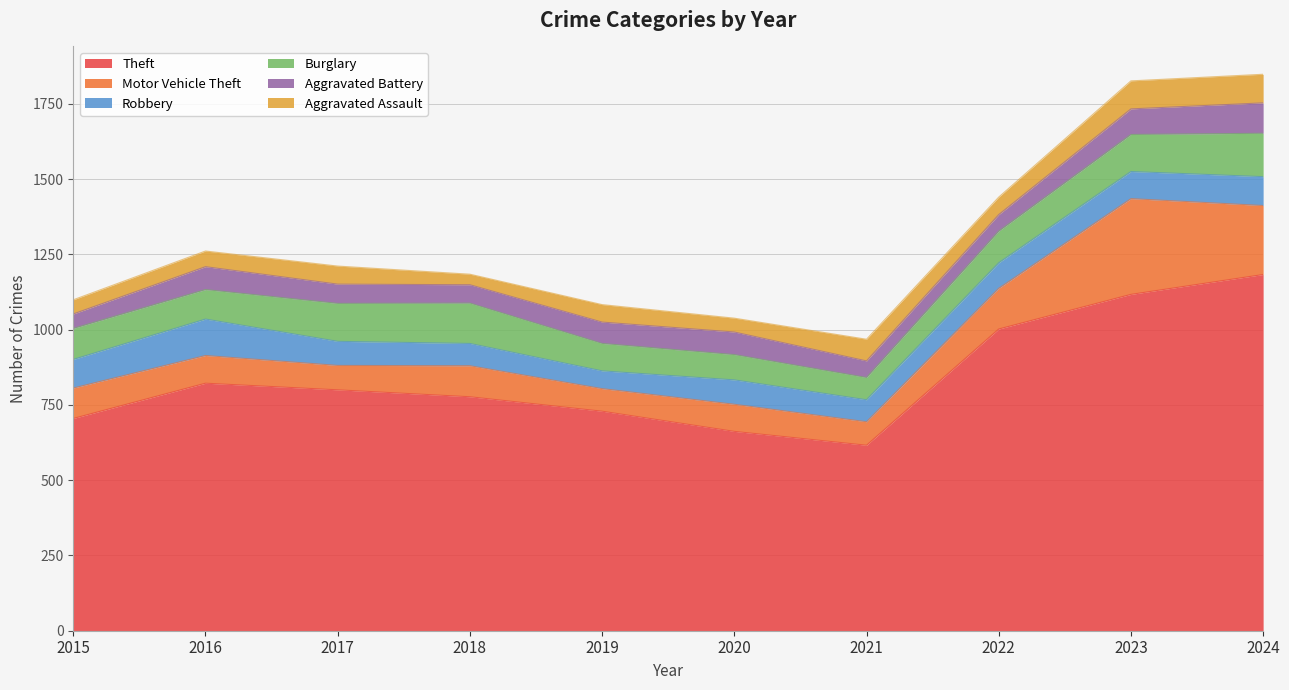

Reading left to right, what are all the values shown in this chart?

Theft: 705	822	800	777	729	662	616	1002	1117	1183
Motor Vehicle Theft: 101	92	81	103	75	90	78	135	318	229
Robbery: 95	121	80	74	59	81	73	85	90	96
Burglary: 103	98	126	134	91	84	74	105	123	144
Aggravated Battery: 48	76	64	61	71	75	55	55	85	101
Aggravated Assault: 47	52	60	35	58	46	72	58	93	95